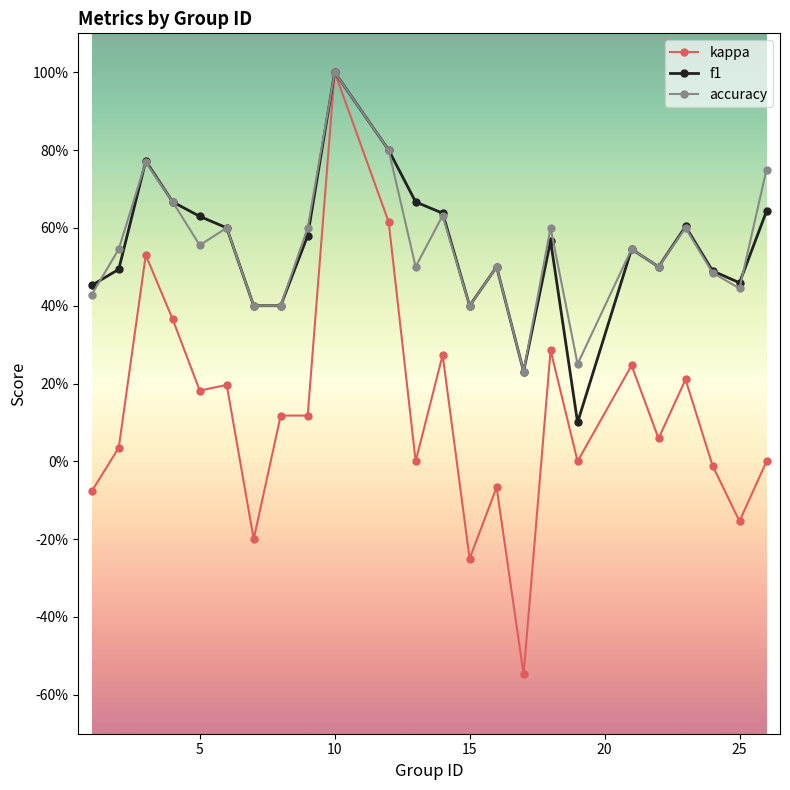

True or false: accuracy and kappa cross at least once.

False